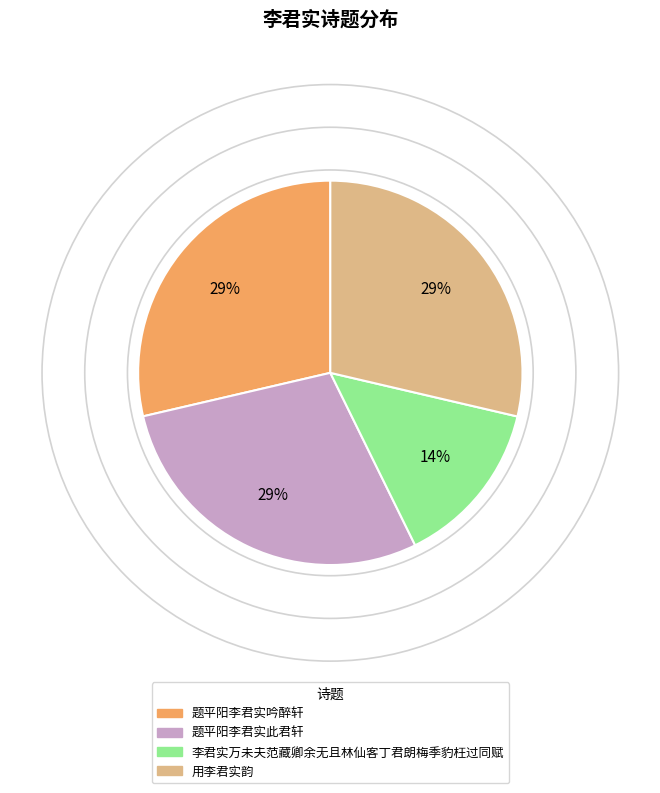

Does any single category account for the majority?

No